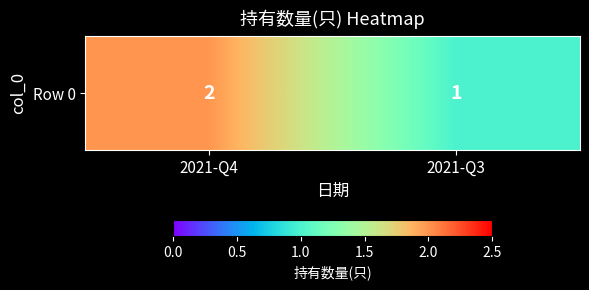

At which label is the value closest to 1?

2021-Q3